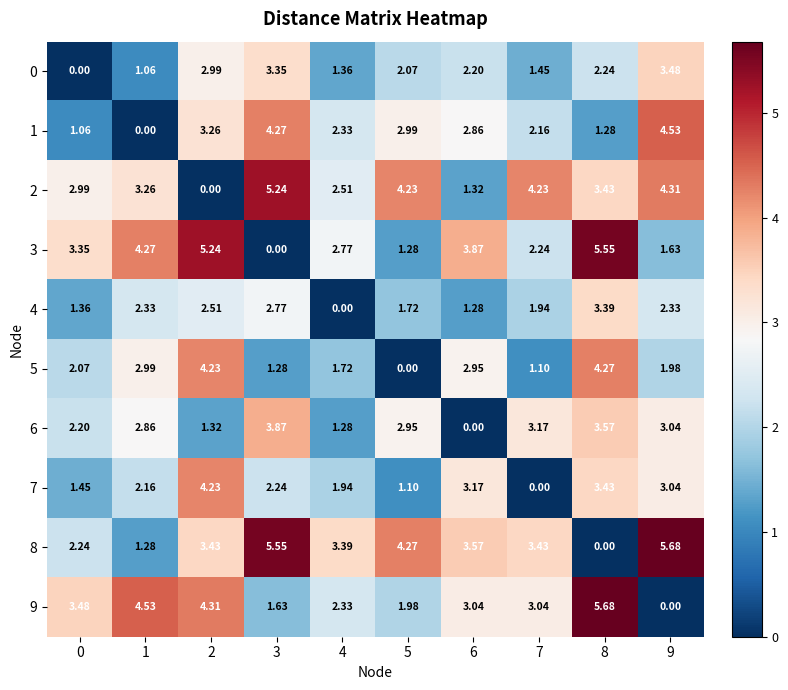

Count the number of data series in this chart.

10